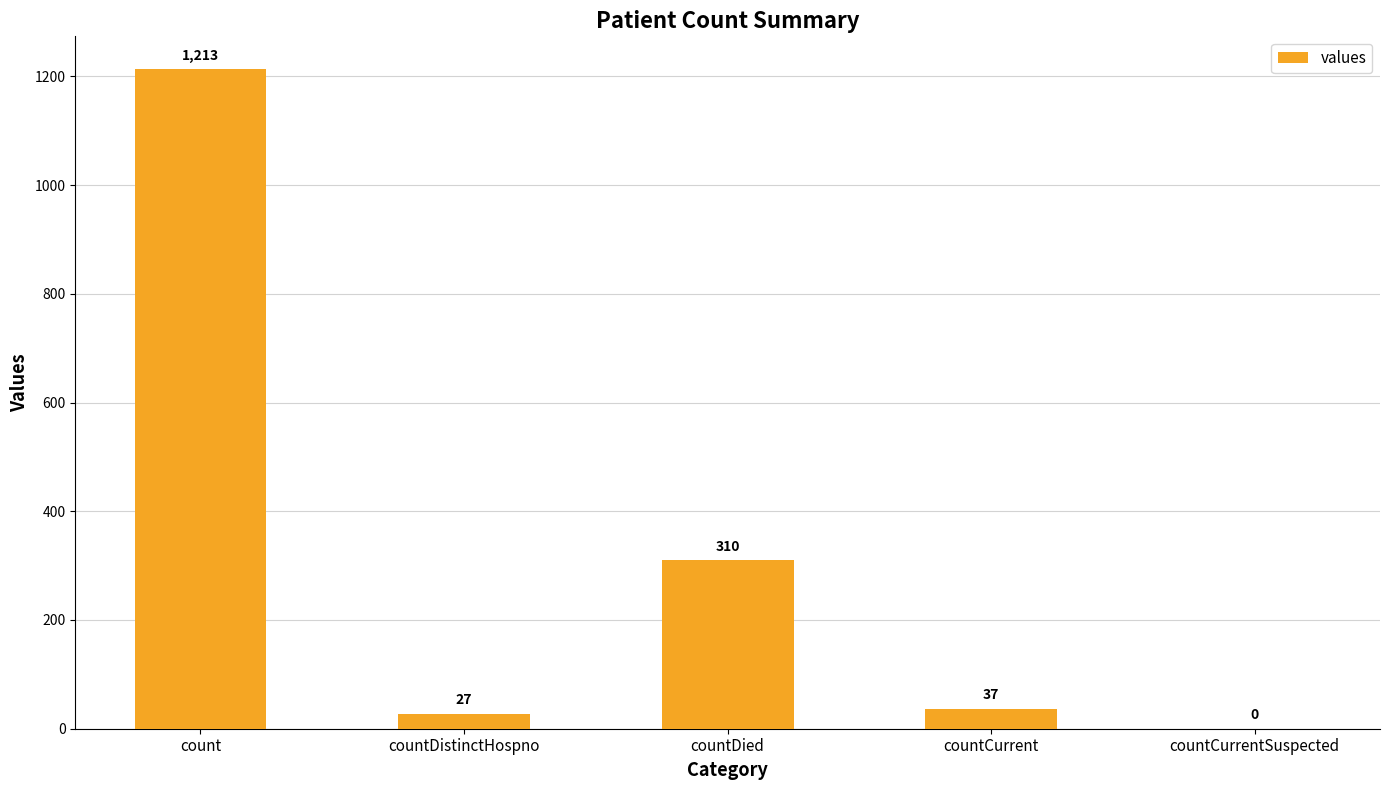

Between countDistinctHospno and countCurrent, which is larger?

countCurrent